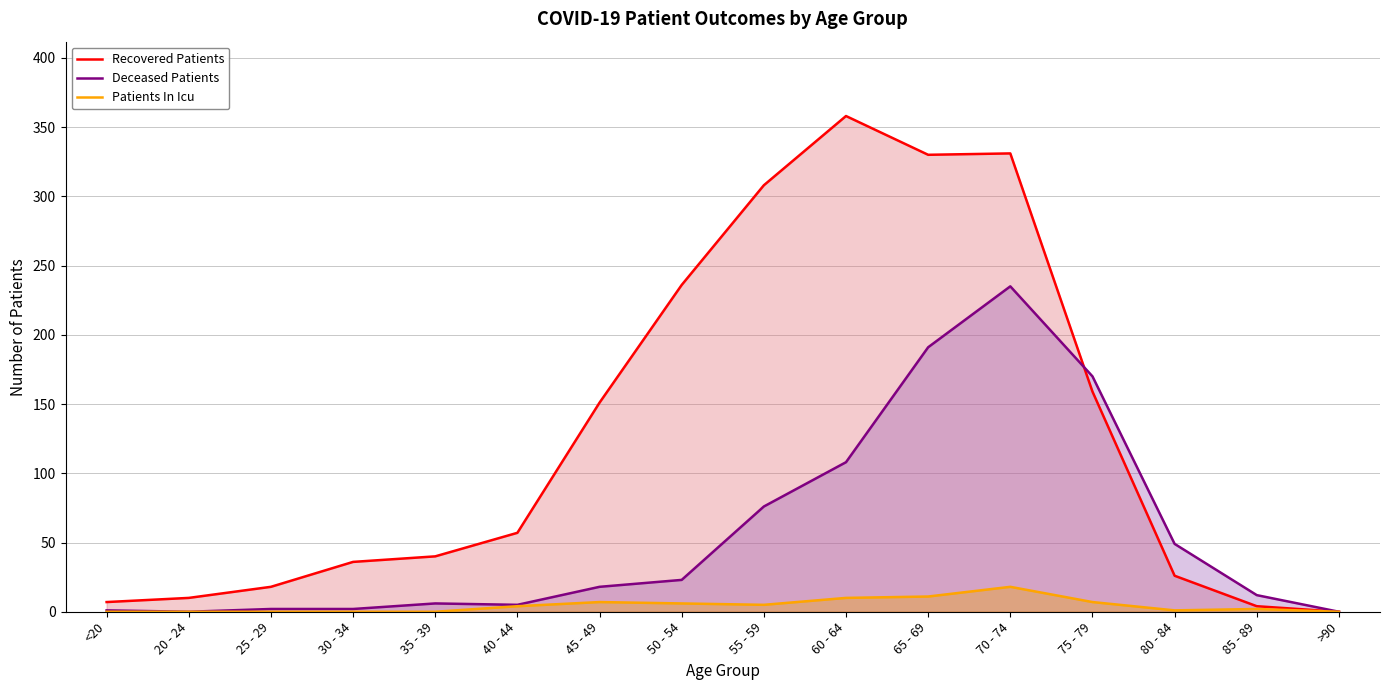

How many distinct data groups are displayed?

3